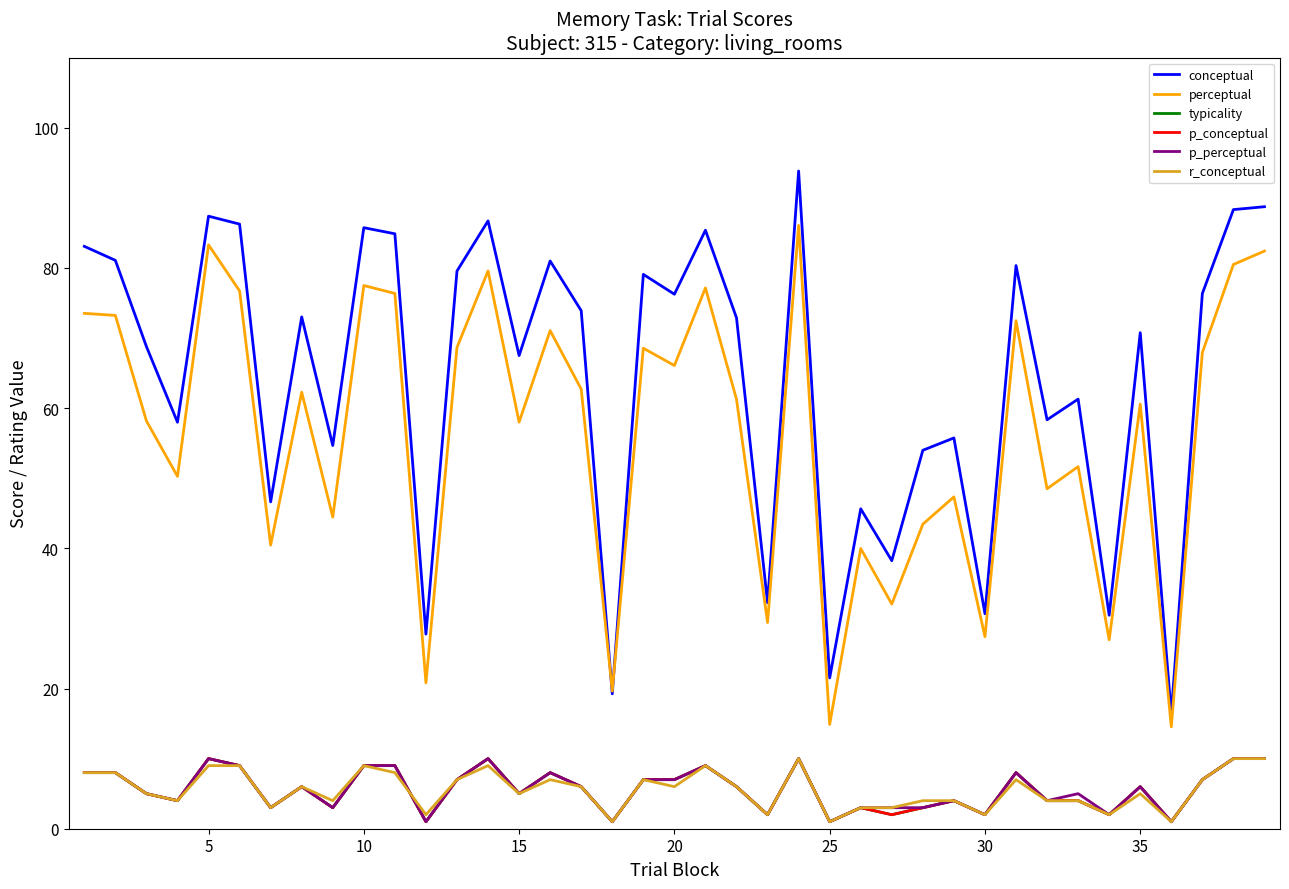

What is the value of the p_conceptual point at the 5th from the left?

10.0